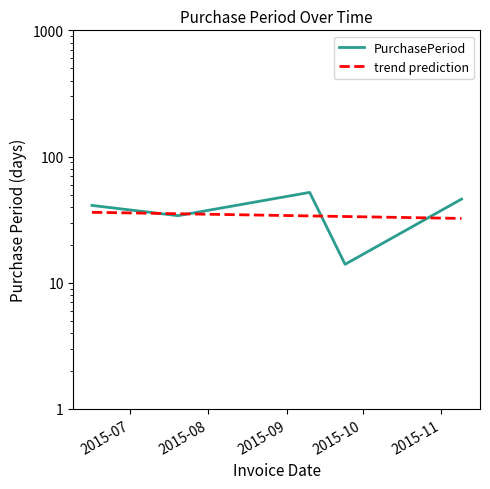

The chart shows a value of 24 at 2015-06-16. True or false?

False